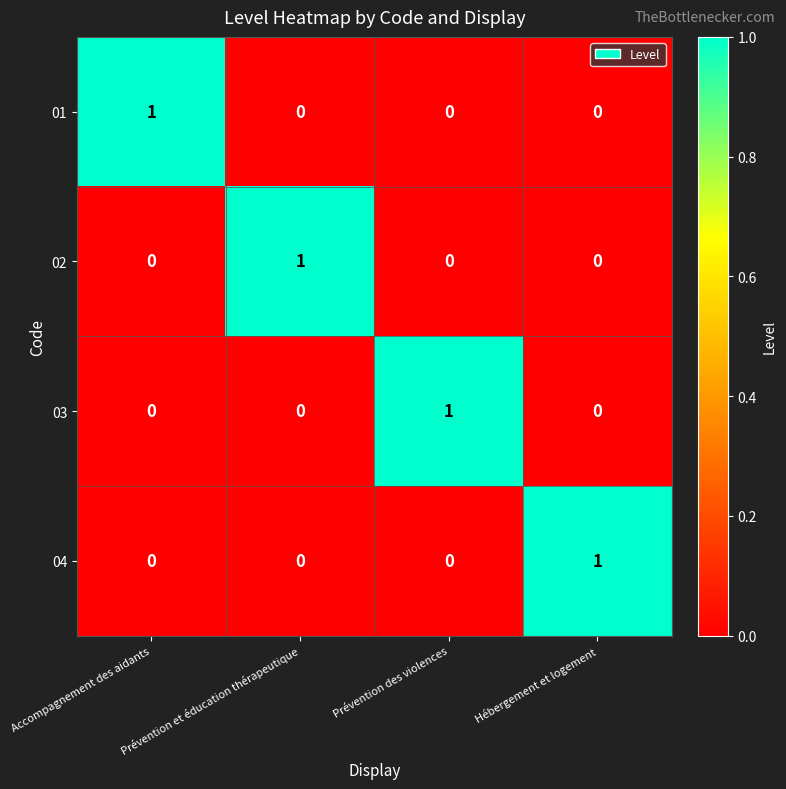

Is it true that 01 equals -1 at Prévention et éducation thérapeutique?

False